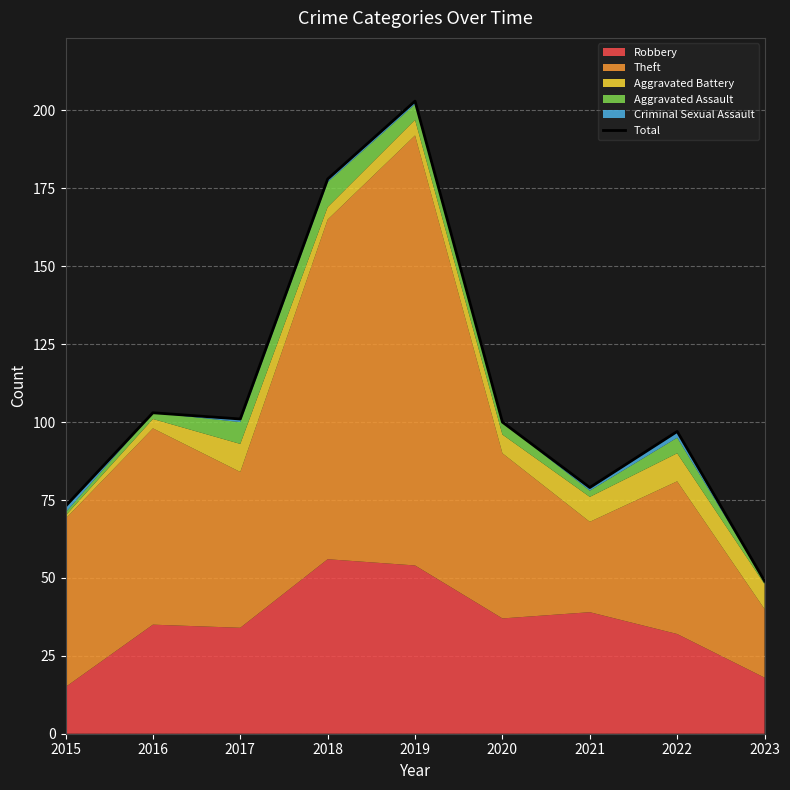

The chart shows a value of 32 at 2021. True or false?

False